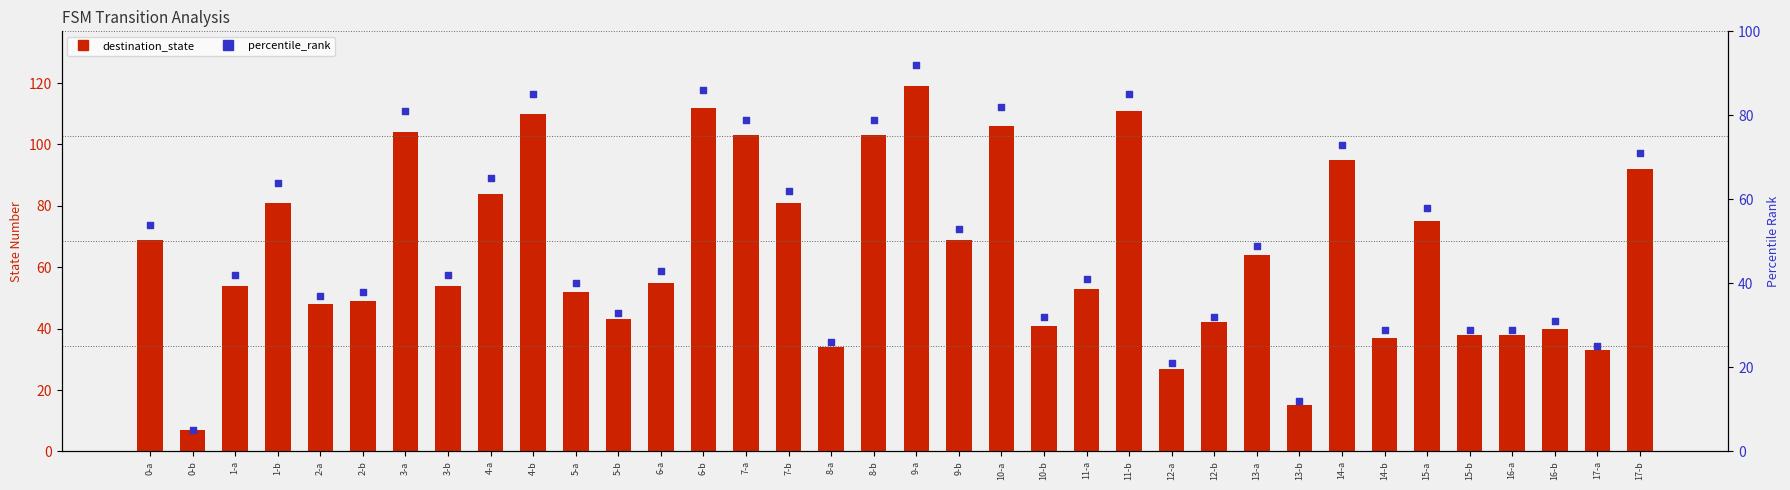

At which category is the sum across all series the highest?

9-a